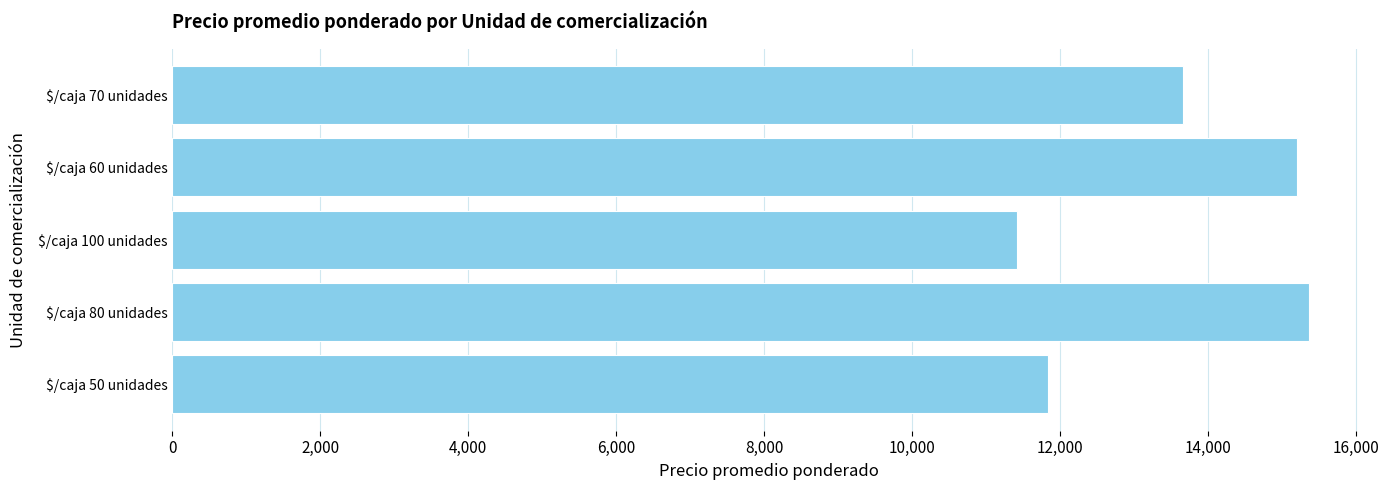

What is the sum of all values?

67488